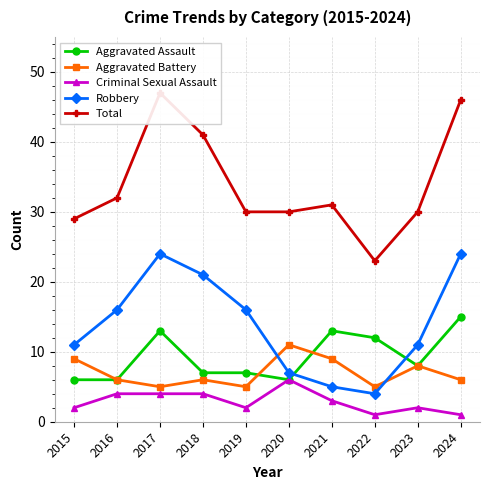

At how many categories does at least one series exceed 20?

10